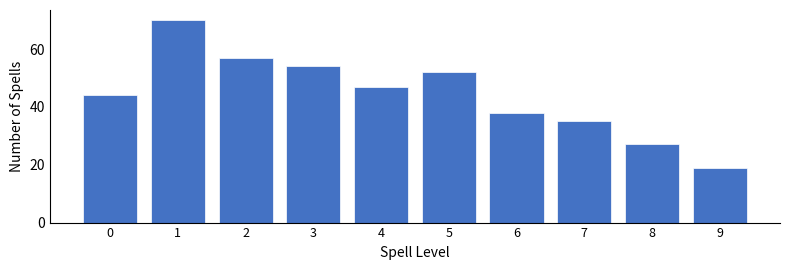

Reading left to right, extract all data points from this chart.

44	70	57	54	47	52	38	35	27	19